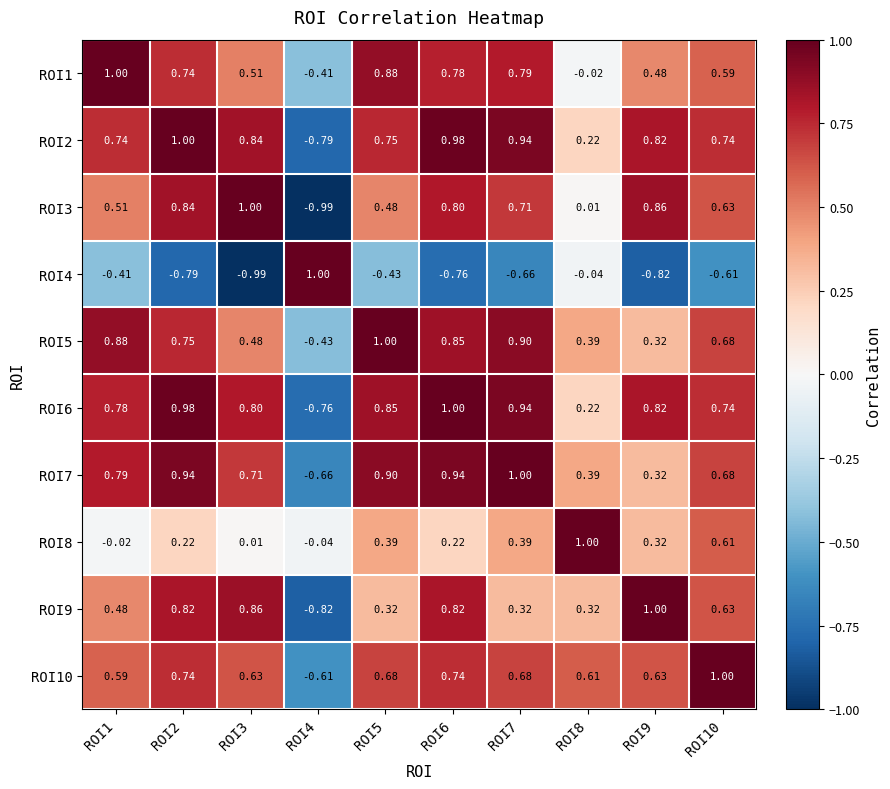

Between ROI4 and ROI6, which series saw the biggest shift?

ROI3